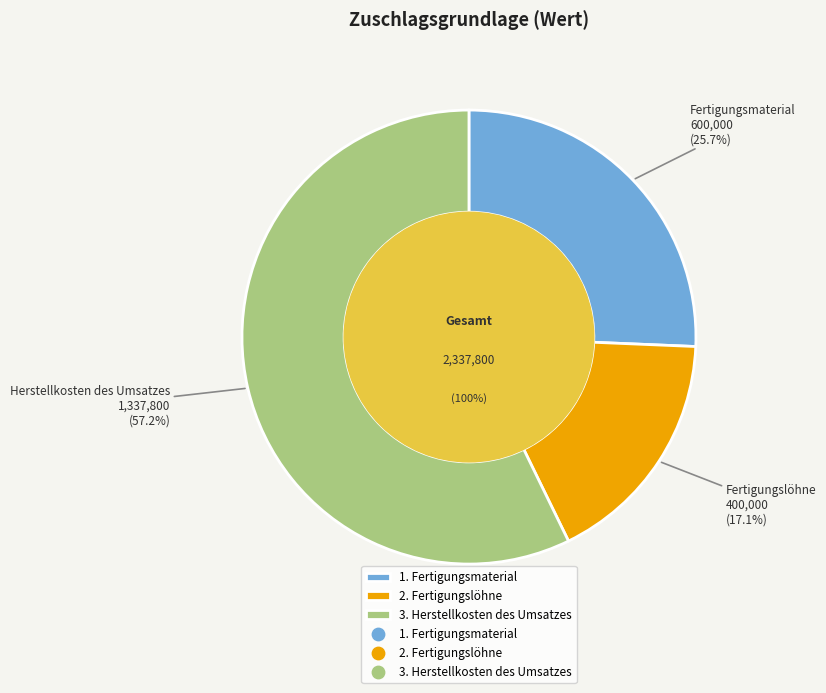

To the nearest percent, what portion does 2. Fertigungslöhne represent?

17%